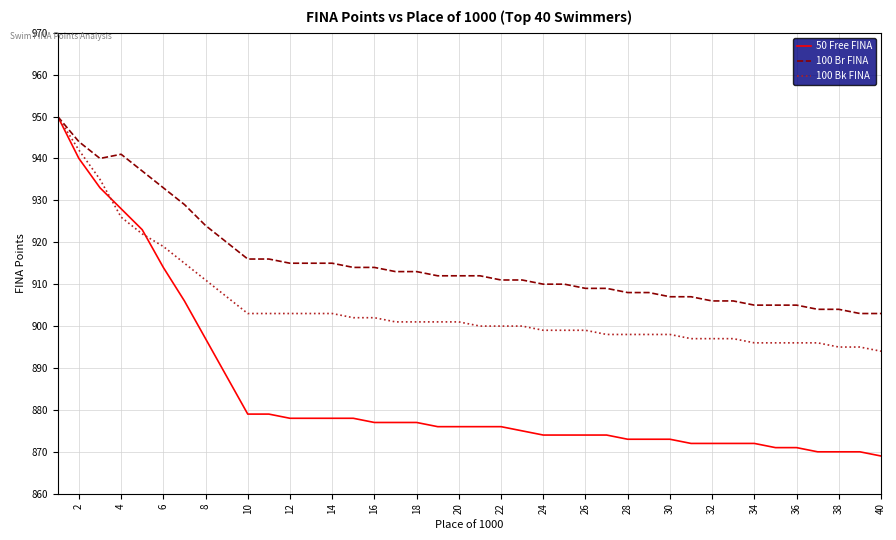

Which series has the largest range (max minus min)?

50 Free FINA